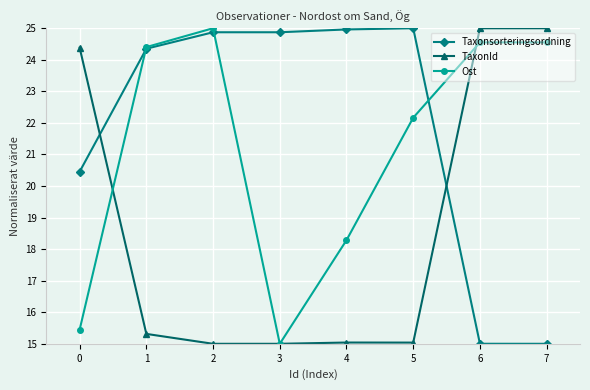

What is the value of the Taxonsorteringsordning point at the 3rd from the left?

24.9